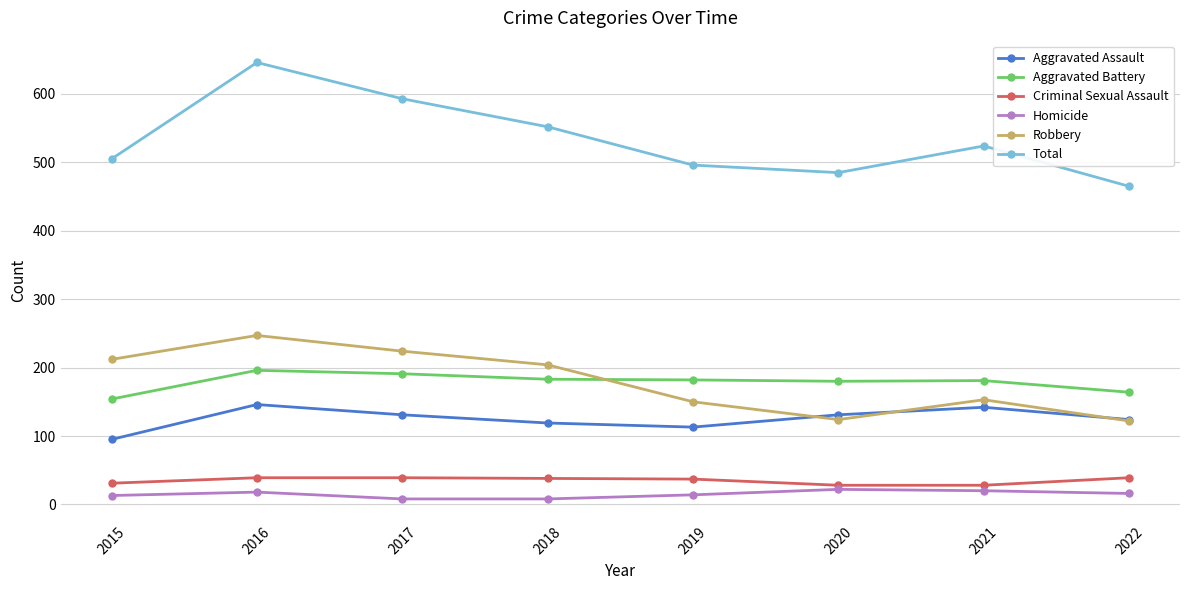

At which category is the sum across all series the highest?

2016